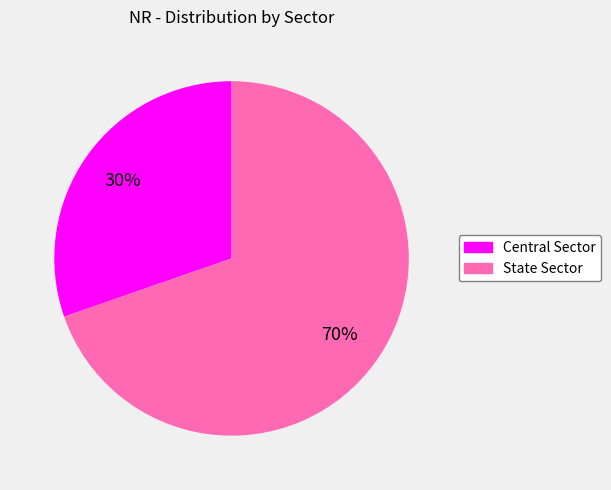

To the nearest percent, what is the combined percentage of Central Sector and State Sector?

100%